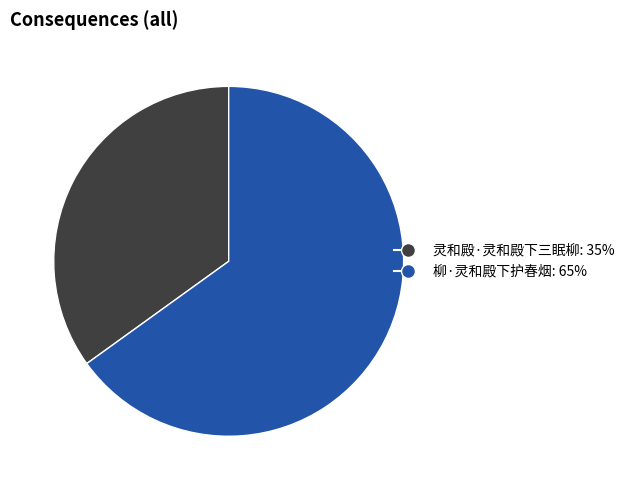

How many slices are in this pie chart?

2